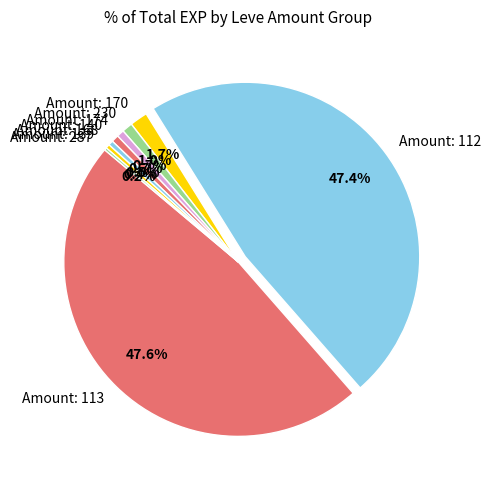

Is Amount: 112 the majority of the pie?

No